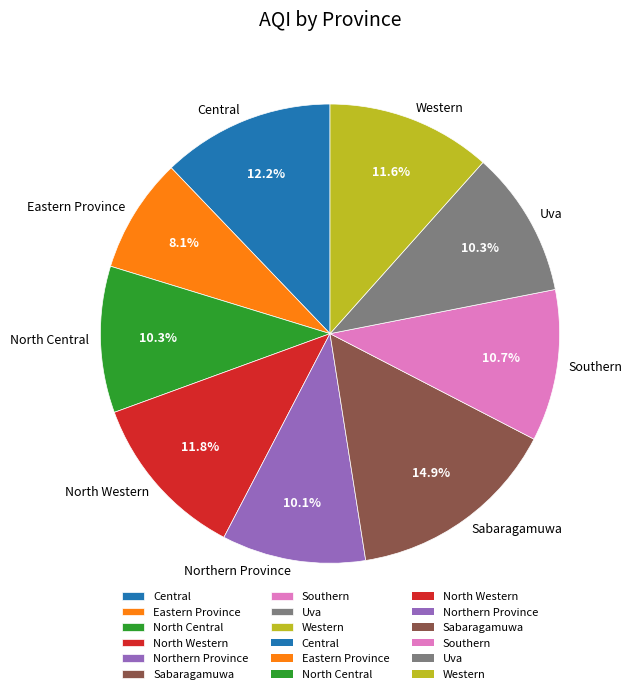

What is the largest slice in the pie chart?

Sabaragamuwa